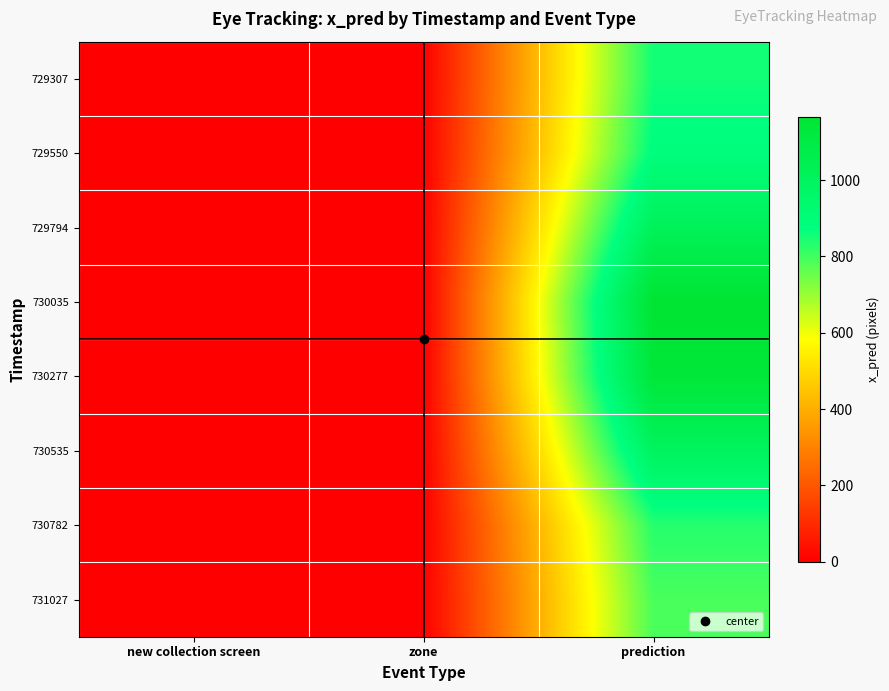

At which category is the sum across all series the highest?

prediction